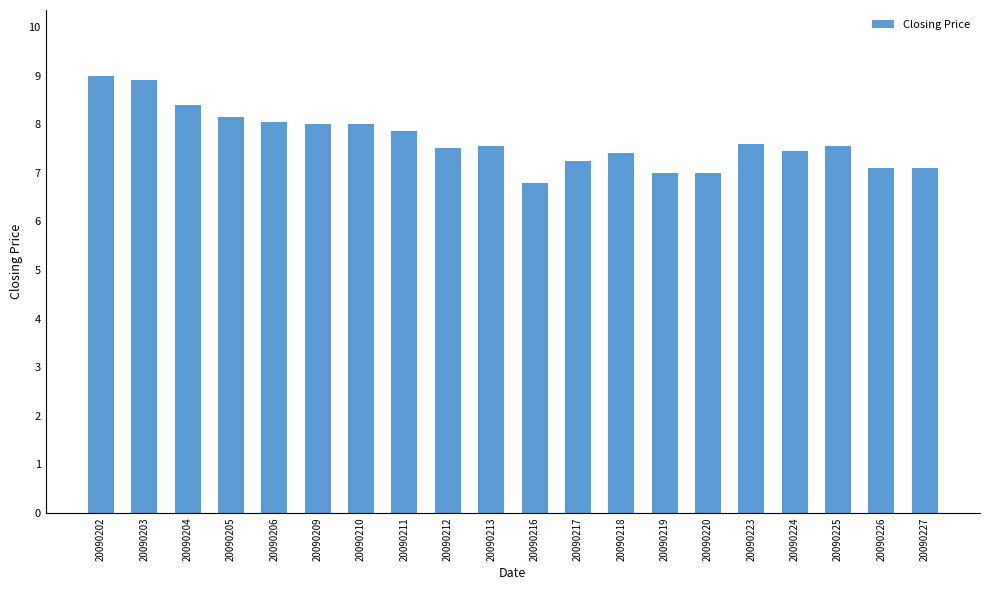

What is the difference between the maximum and second lowest values?

2.0